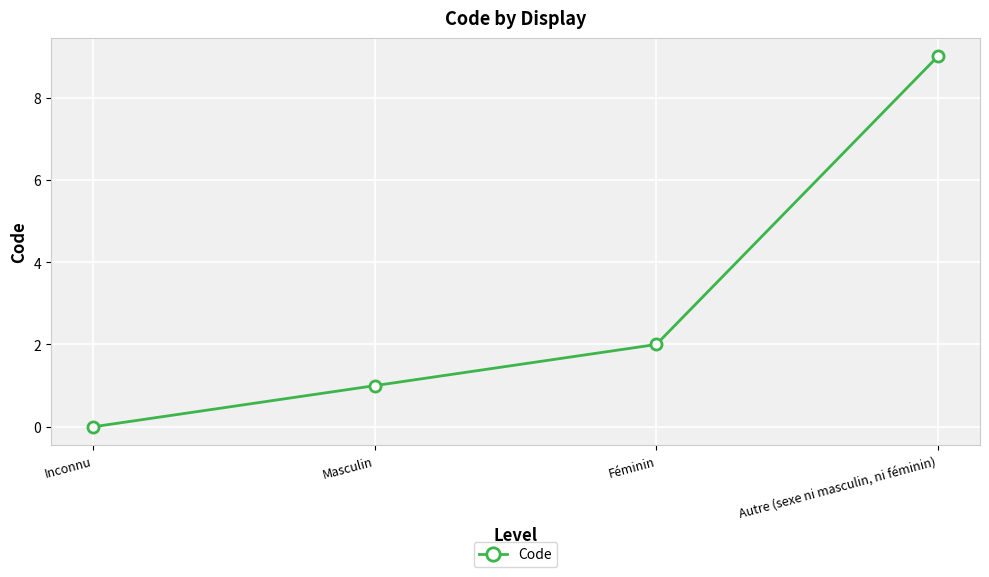

What is the maximum value shown in the chart?

9